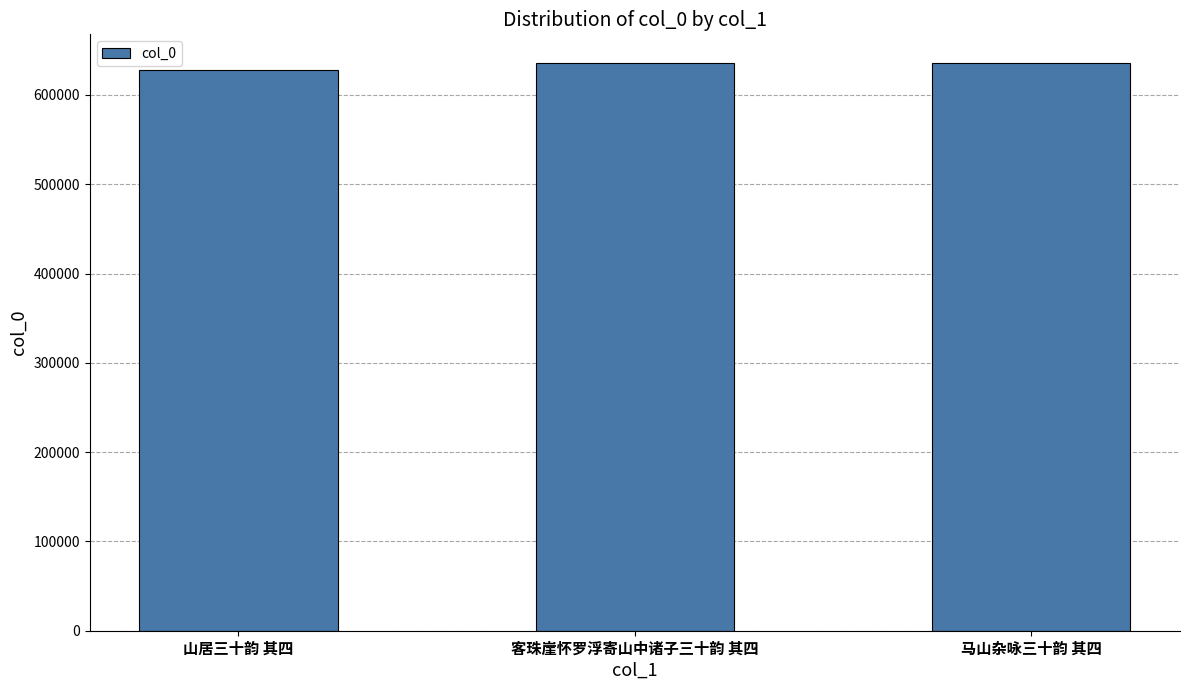

What is the label of the 2nd bar from the right?

客珠崖怀罗浮寄山中诸子三十韵 其四